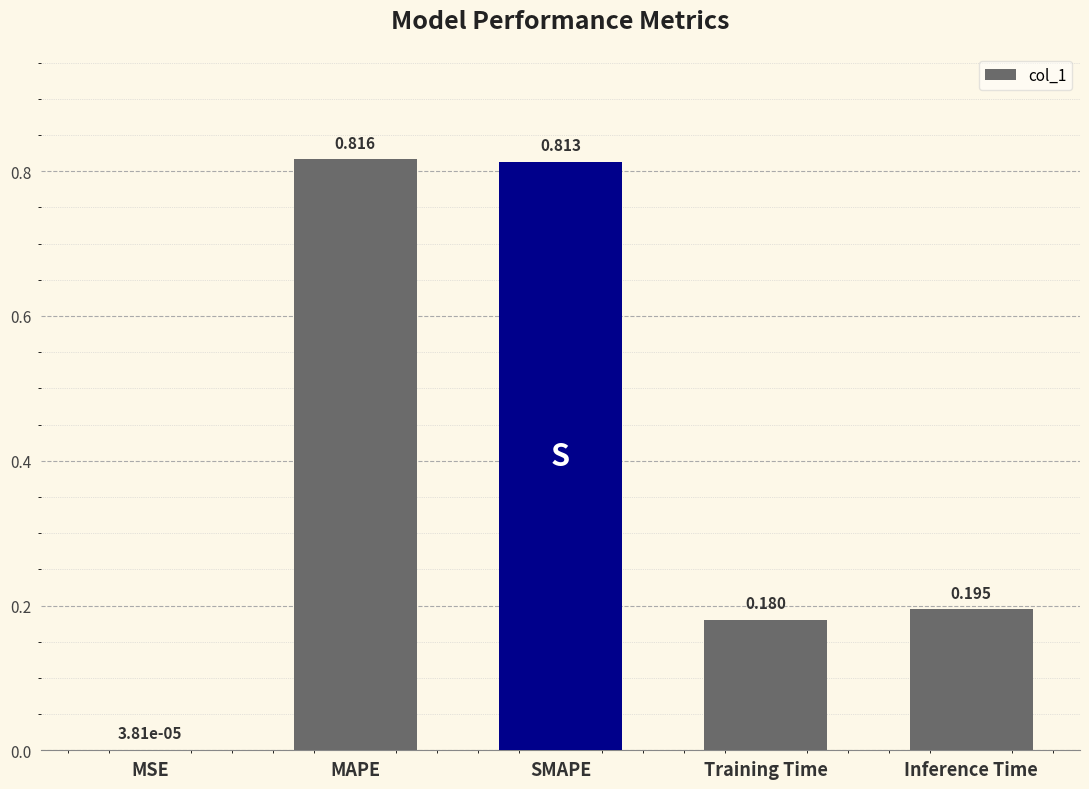

Which category has the highest value across all series?

MAPE